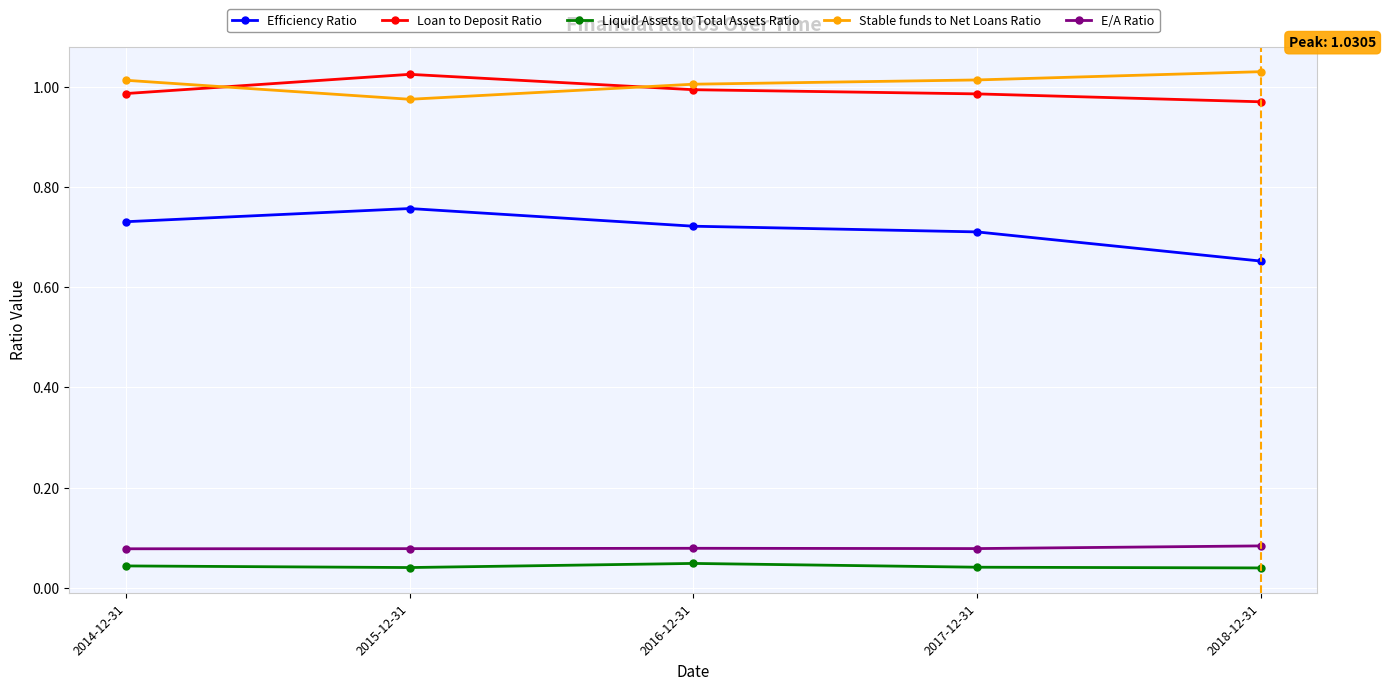

How many Liquid Assets to Total Assets Ratio values are between 0 and 1?

5